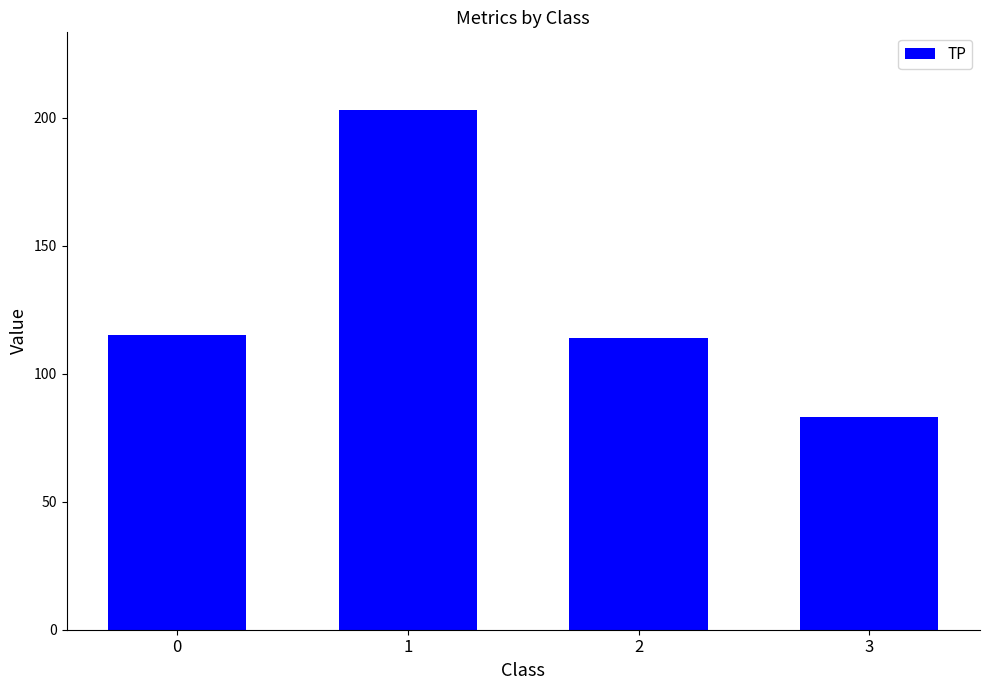

How many values are below 115?

2